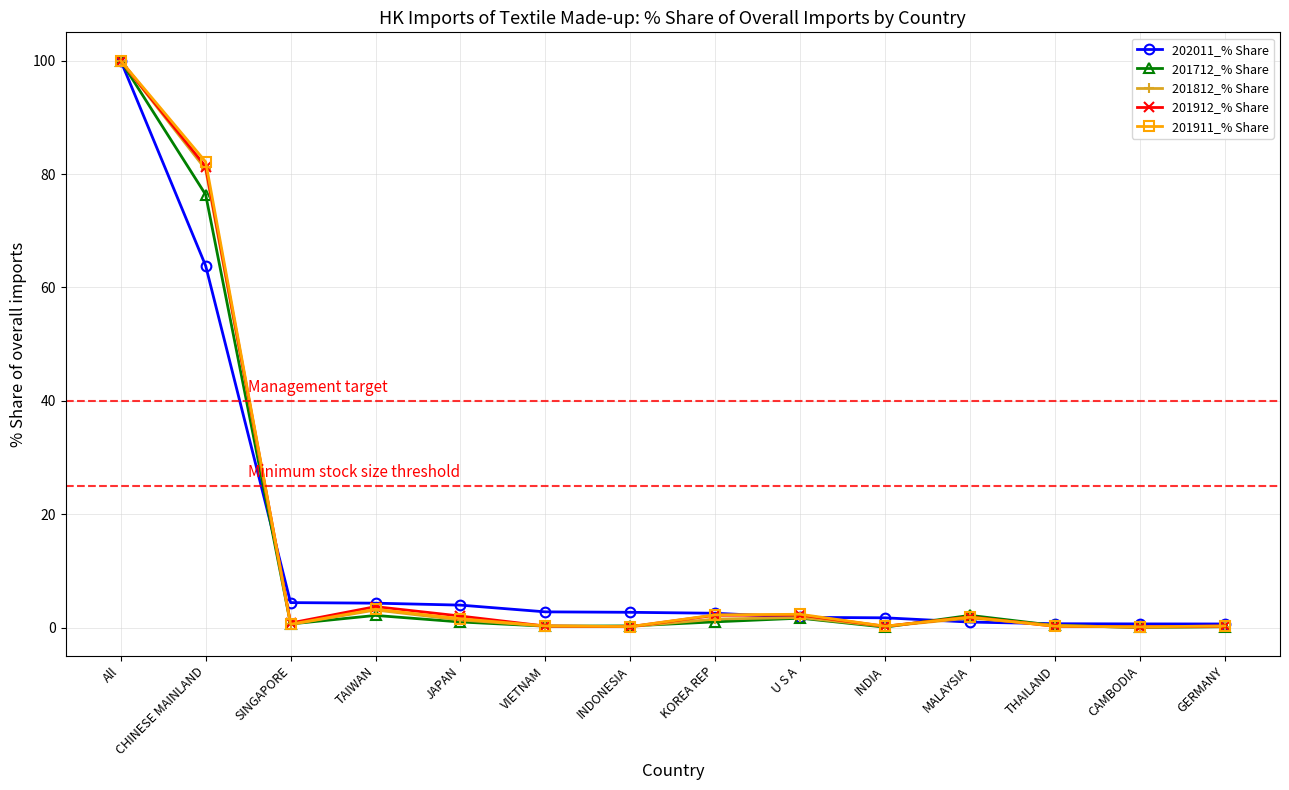

At which label is 201911_% Share closest to 50?

CHINESE MAINLAND